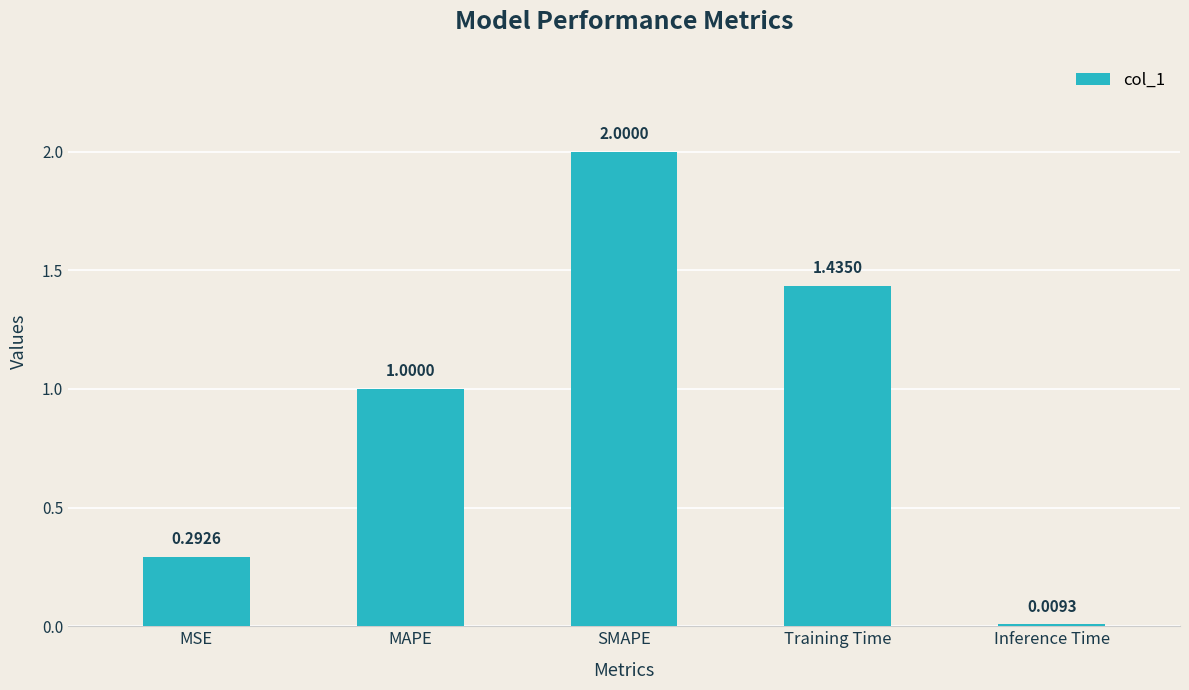

What is the maximum value shown in the chart?

2.0